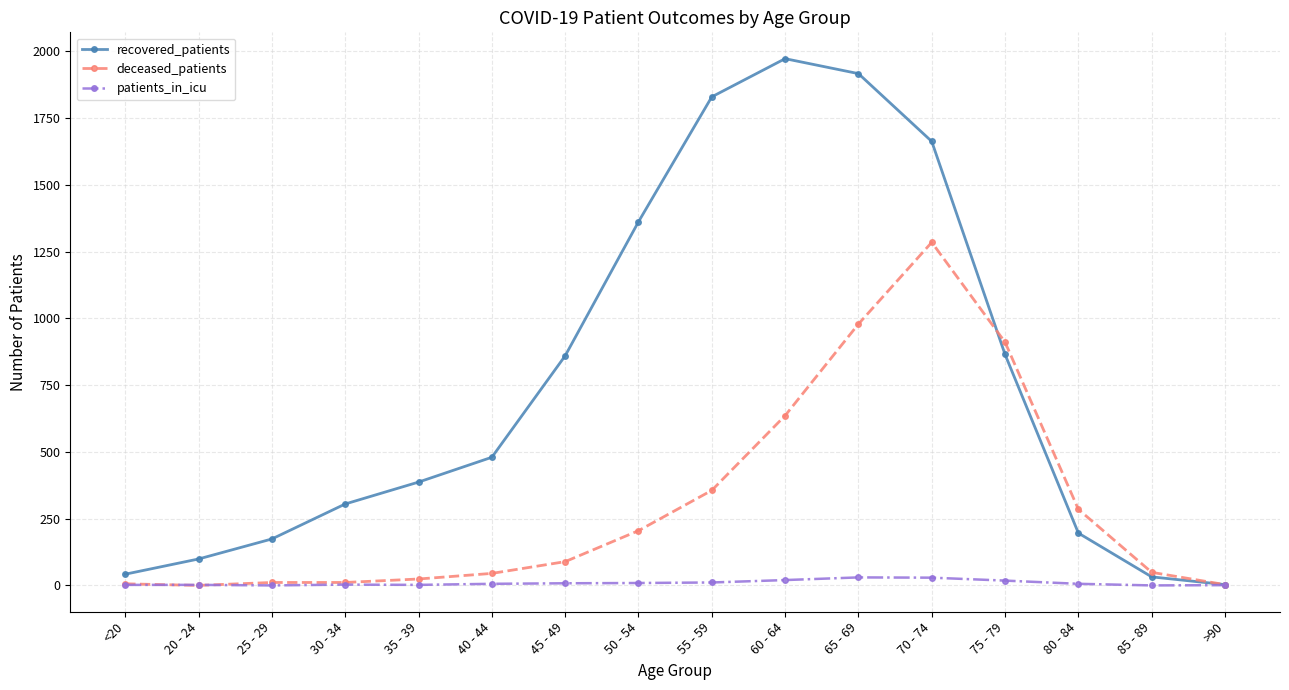

What is the label of the 10th point from the left?

60 - 64